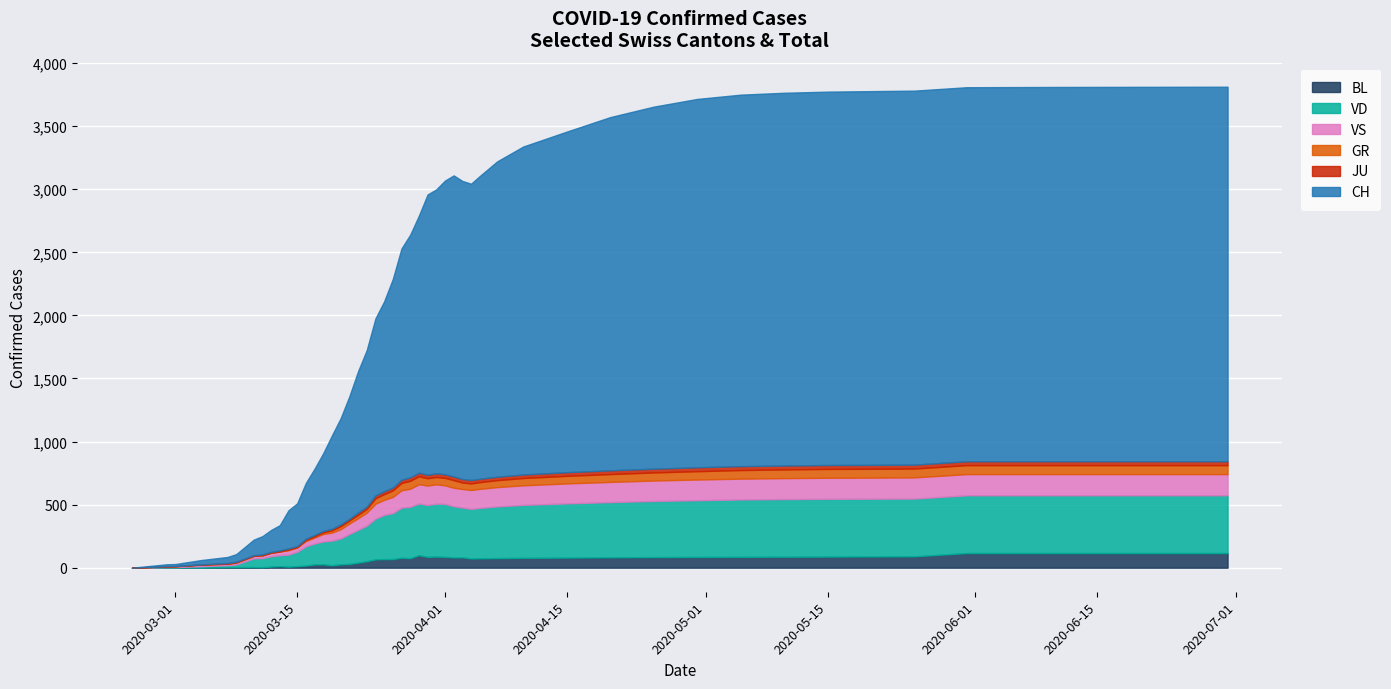

What is the spread (max minus min) of values at 2020-06-21?

2938